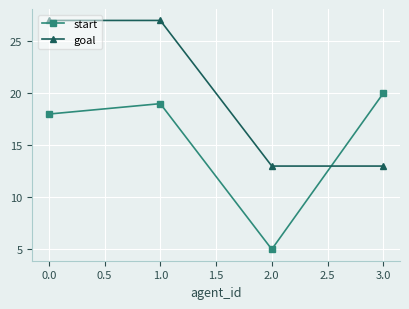

At which category does start reach its first local valley?

2.0